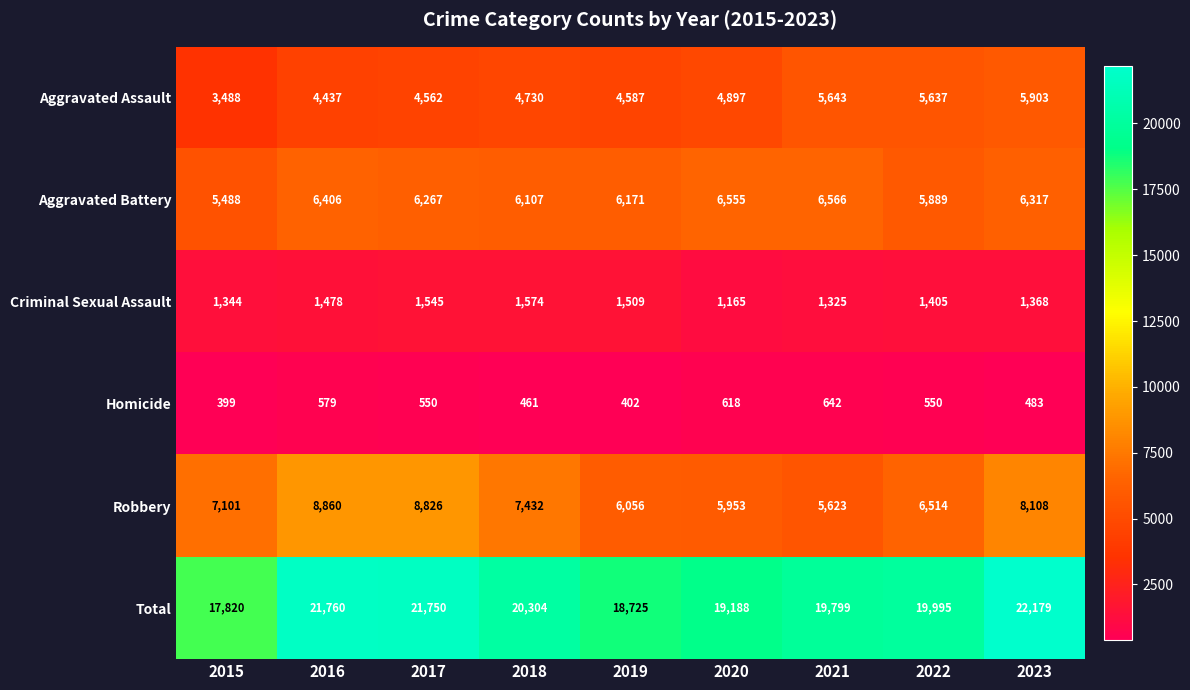

Rank the series at 2015 from highest to lowest value.

Total, Robbery, Aggravated Battery, Aggravated Assault, Criminal Sexual Assault, Homicide